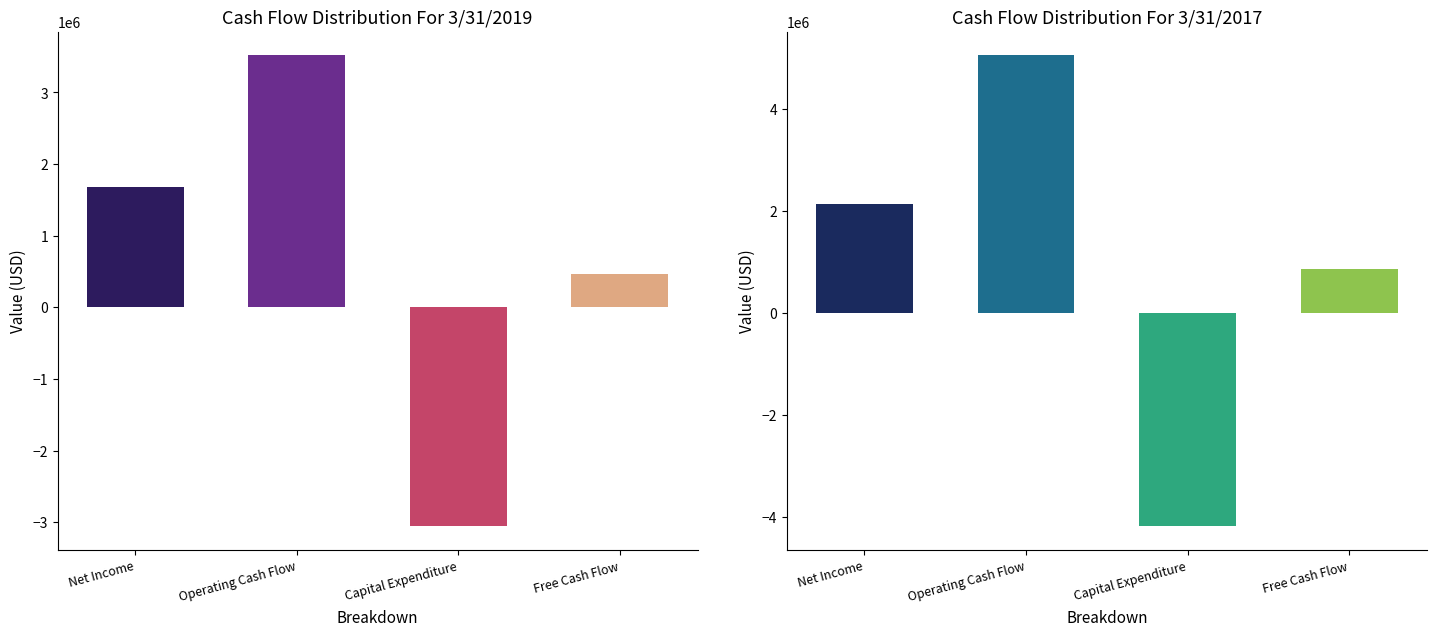

What is the label of the 2nd bar from the left?

Operating Cash Flow